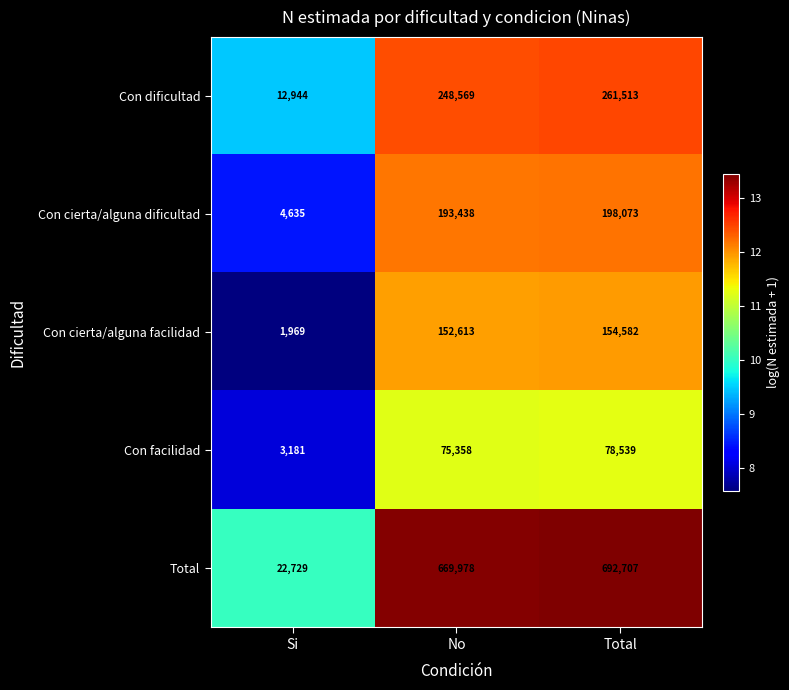

Which category has the highest value across all series?

Total